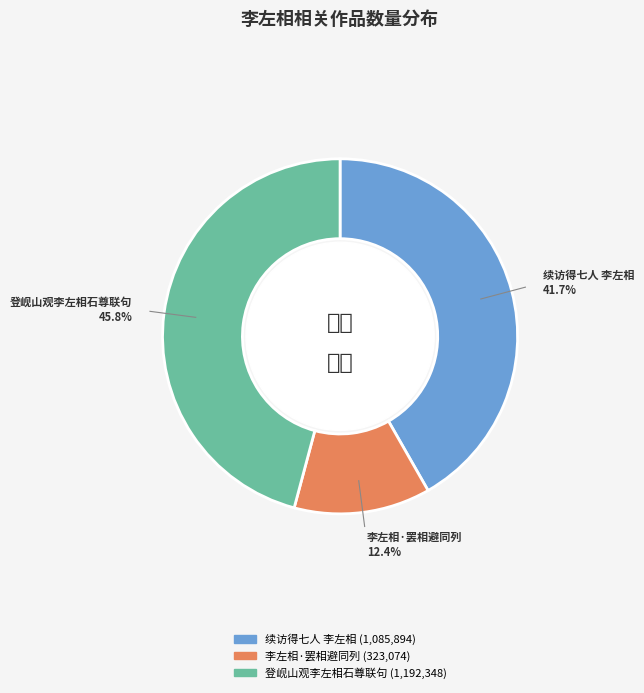

To the nearest percent, what is the combined percentage of 李左相·罢相避同列 and 登岘山观李左相石尊联句?

58%